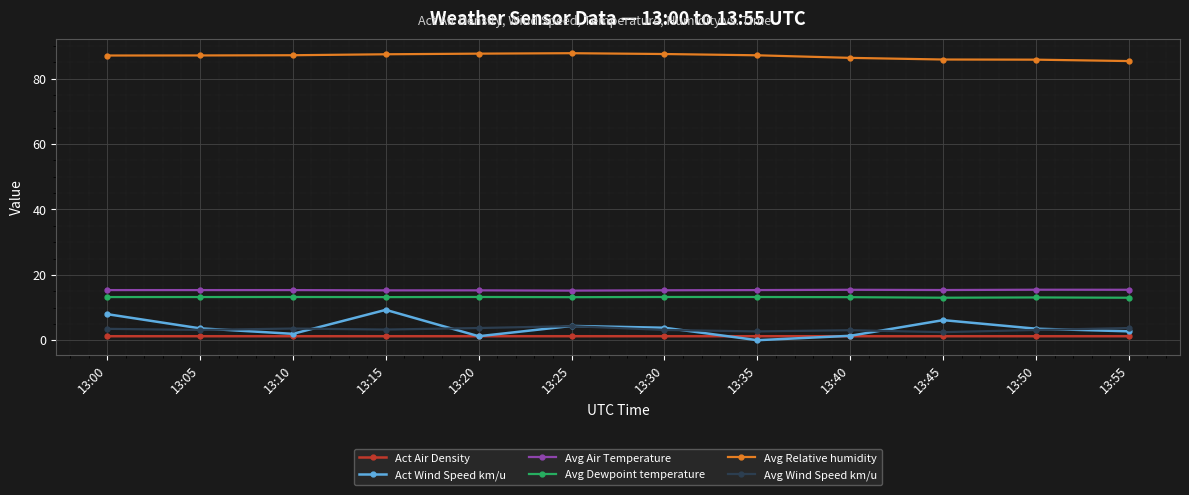

What is the value of the Avg Wind Speed km/u point at the 1st from the left?

3.5